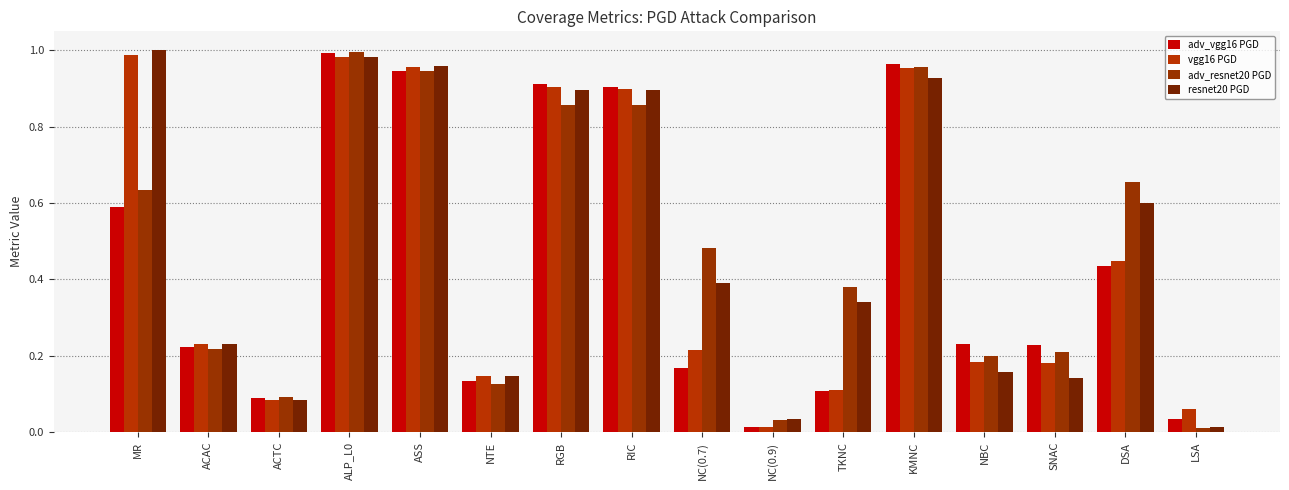

How many series are shown in this chart?

4